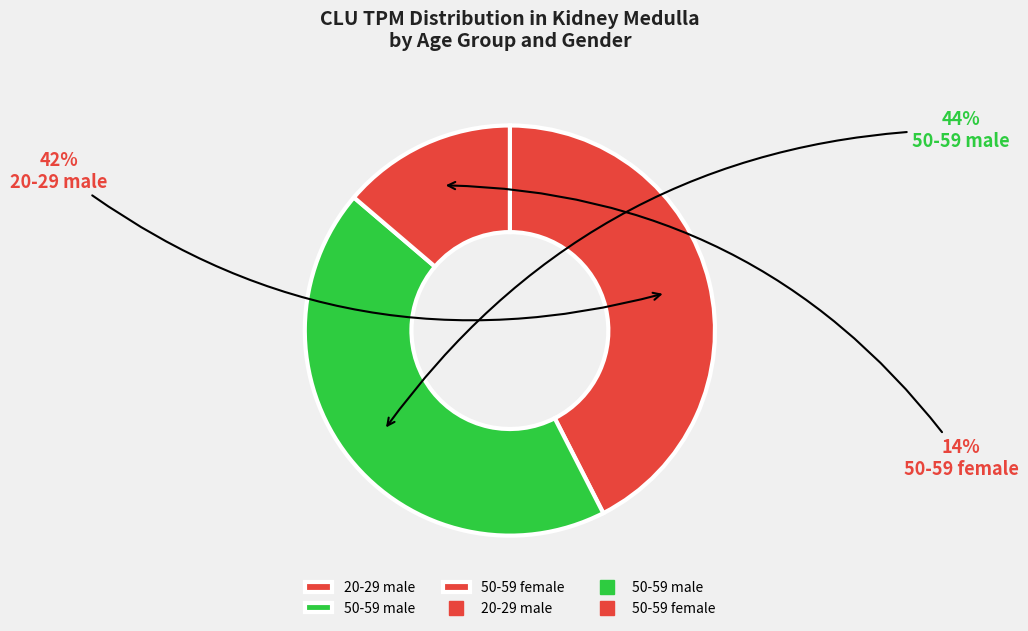

Rank the categories by value from highest to lowest.

50-59 male, 20-29 male, 50-59 female